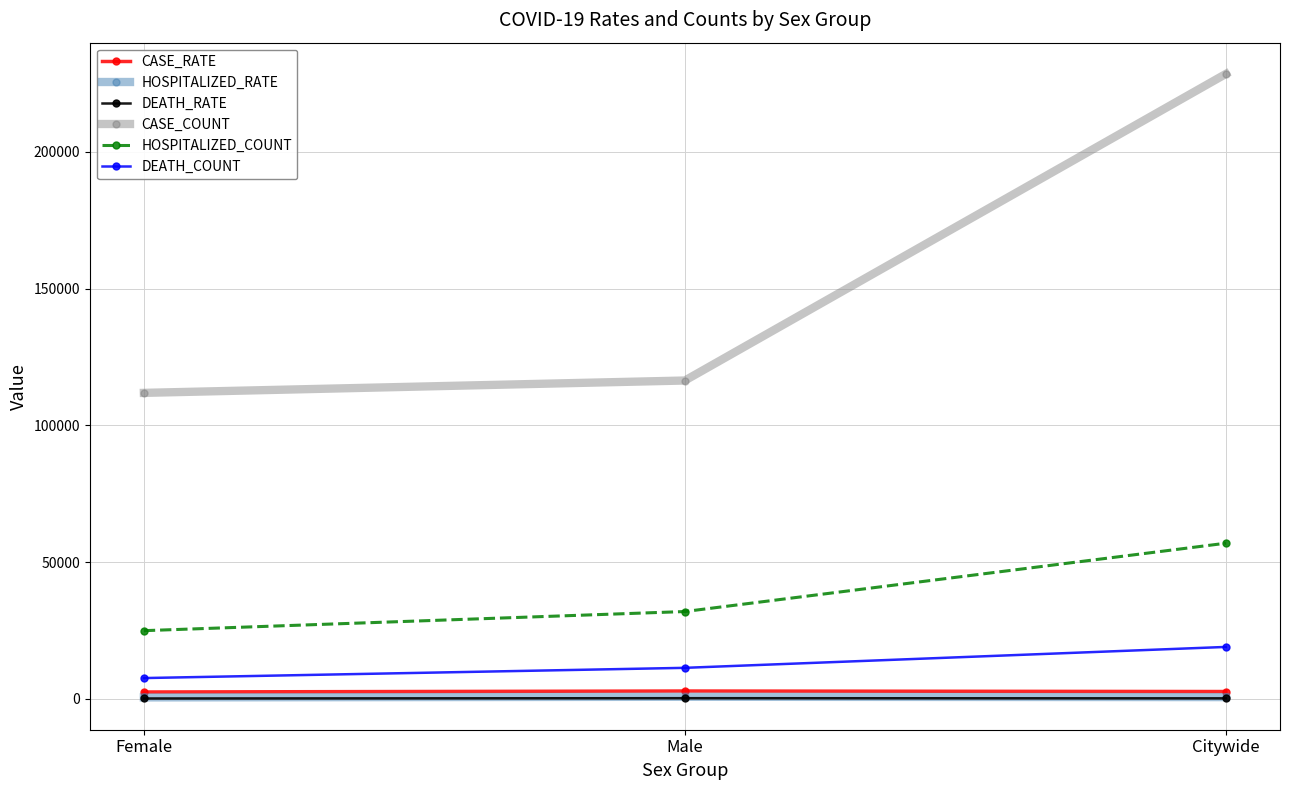

Which series has the largest range (max minus min)?

CASE_COUNT